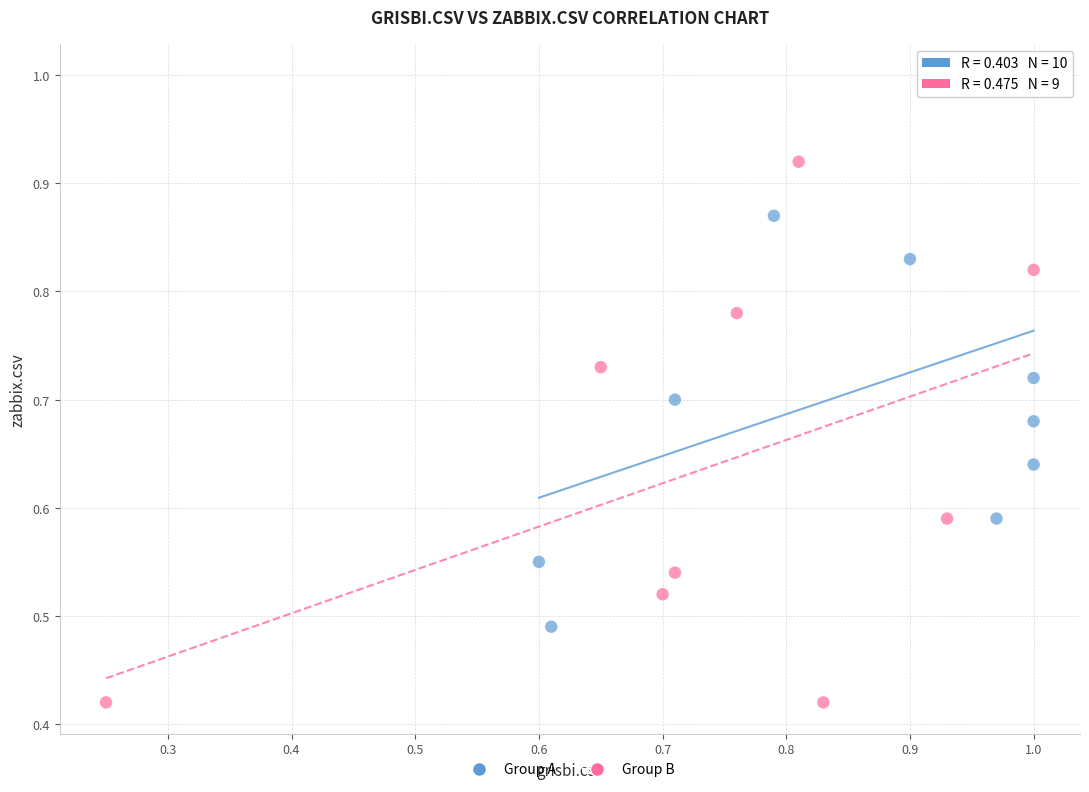

Which series contains the highest Y value?

Group A